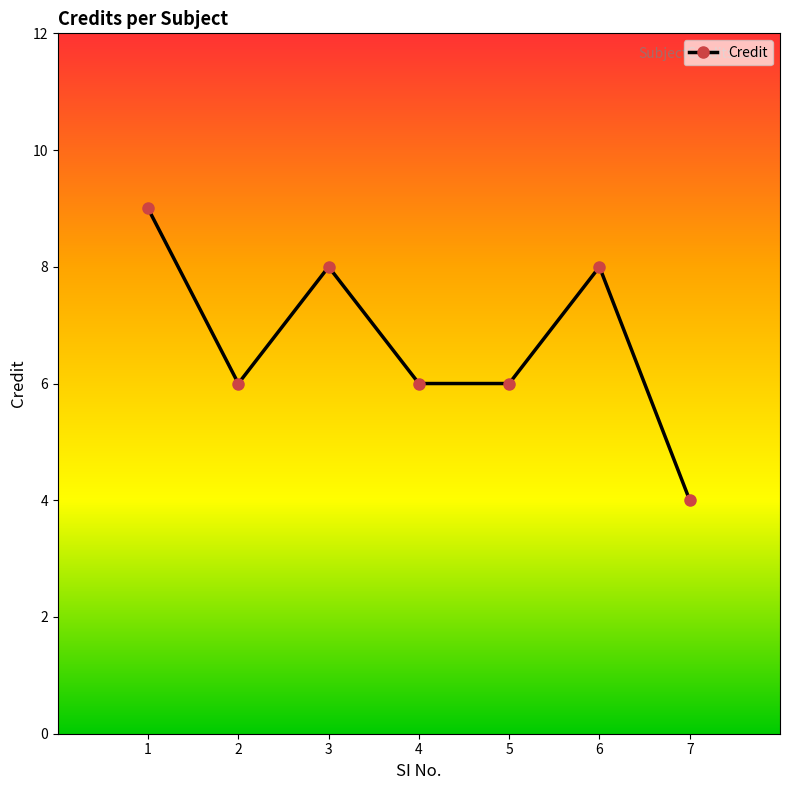

What is the value of the 6th point from the left?

8